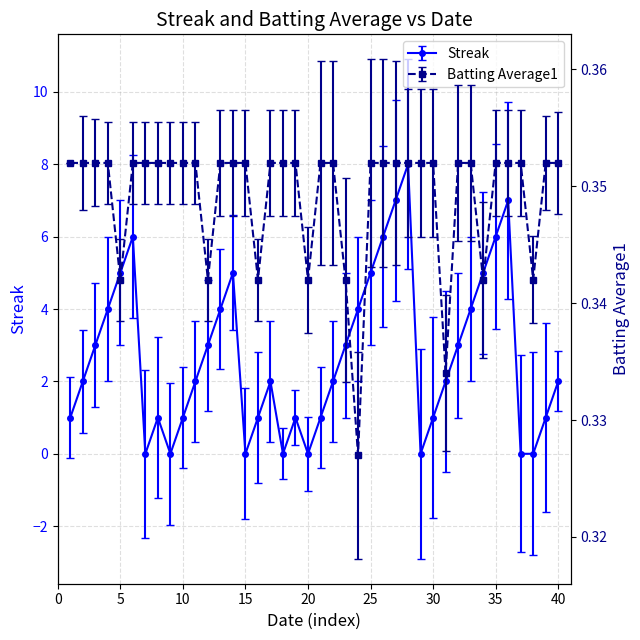

What is the average value of the Streak series?

2.7